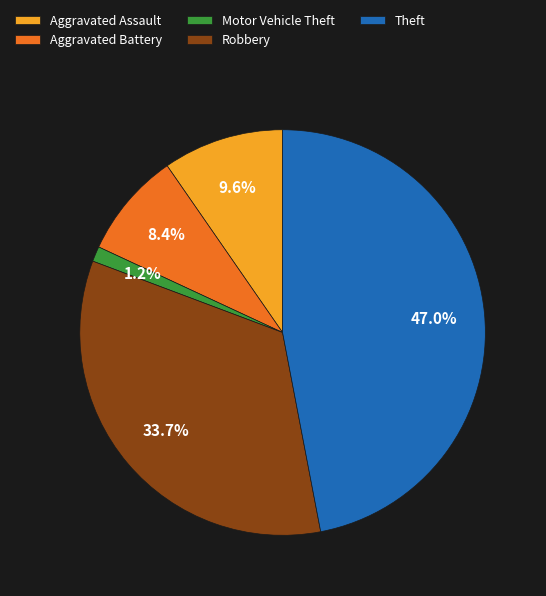

Count the number of slices in the pie.

5